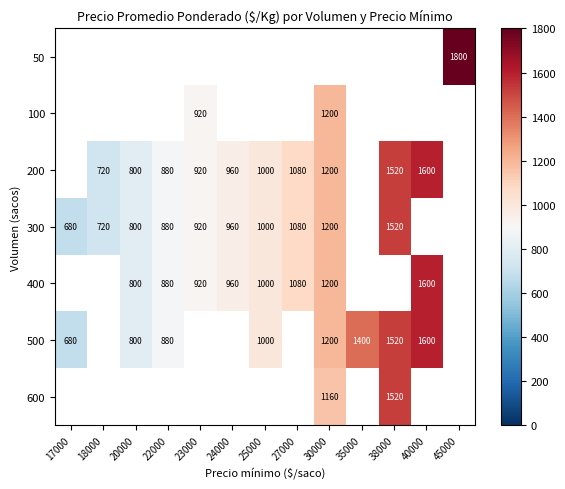

True or false: 200 has a value of 960 at 24000.

True